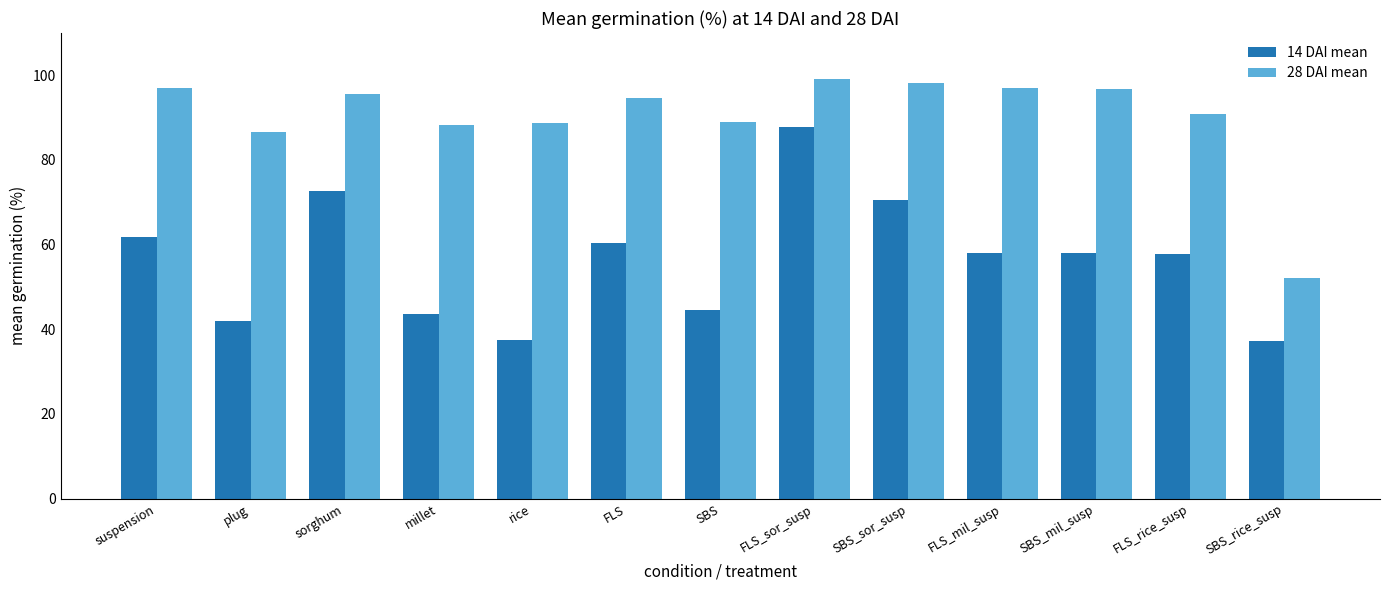

How many data points does each series have?

13